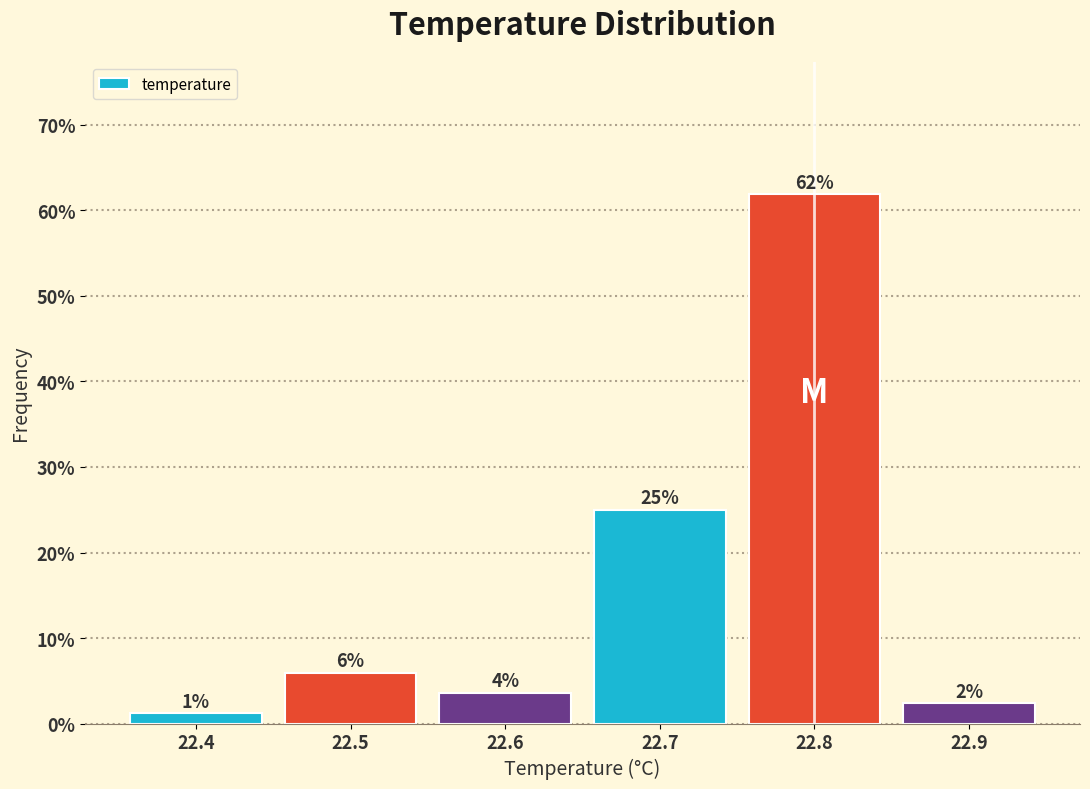

Over which range of the x-axis is the bar tallest?

22.75 to 22.85